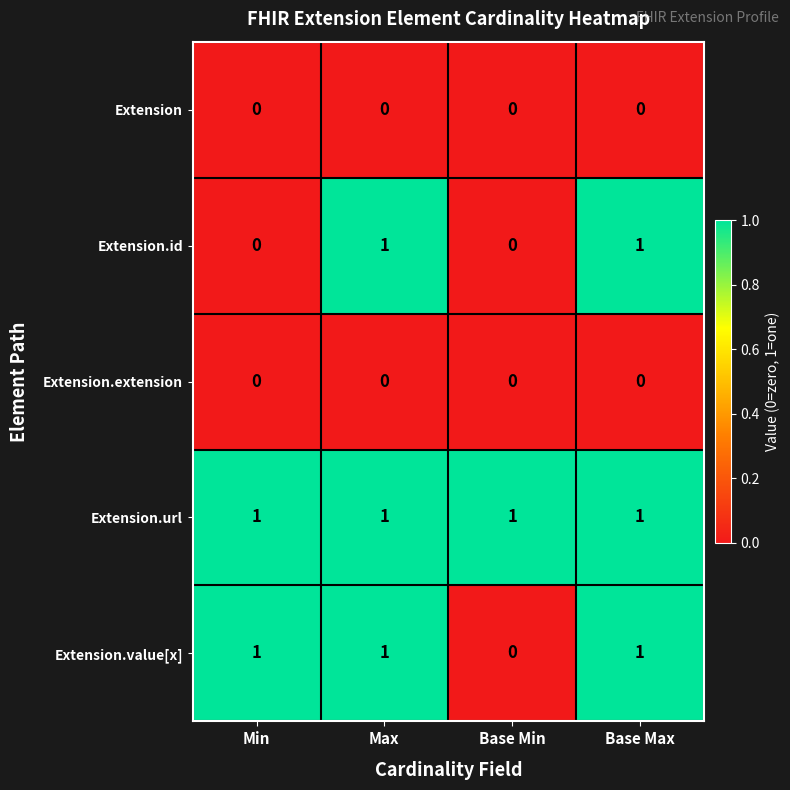

Which series has the largest total across all categories?

Extension.url